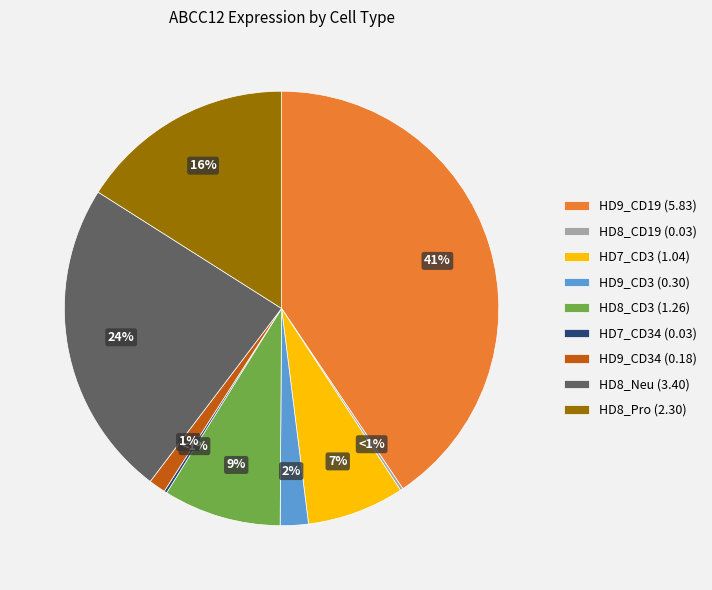

Is it true that HD7_CD19 is 12% of the pie?

False